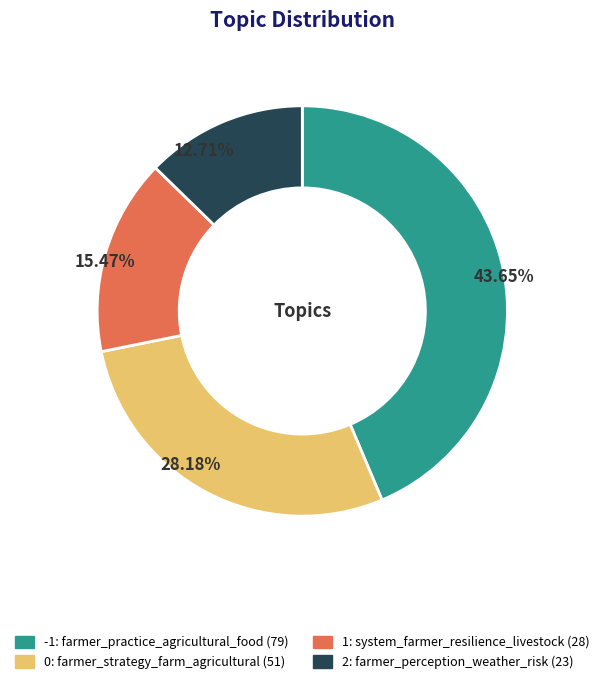

How much of the chart is everything except -1: farmer_practice_agricultural_food?

56.4%